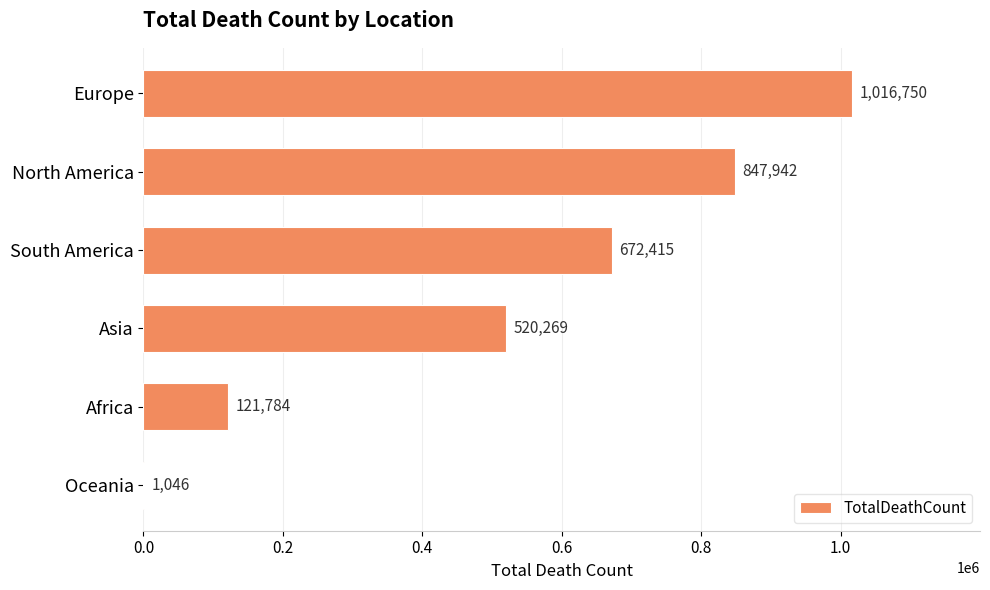

What is the change in value from Europe to South America?

-344335